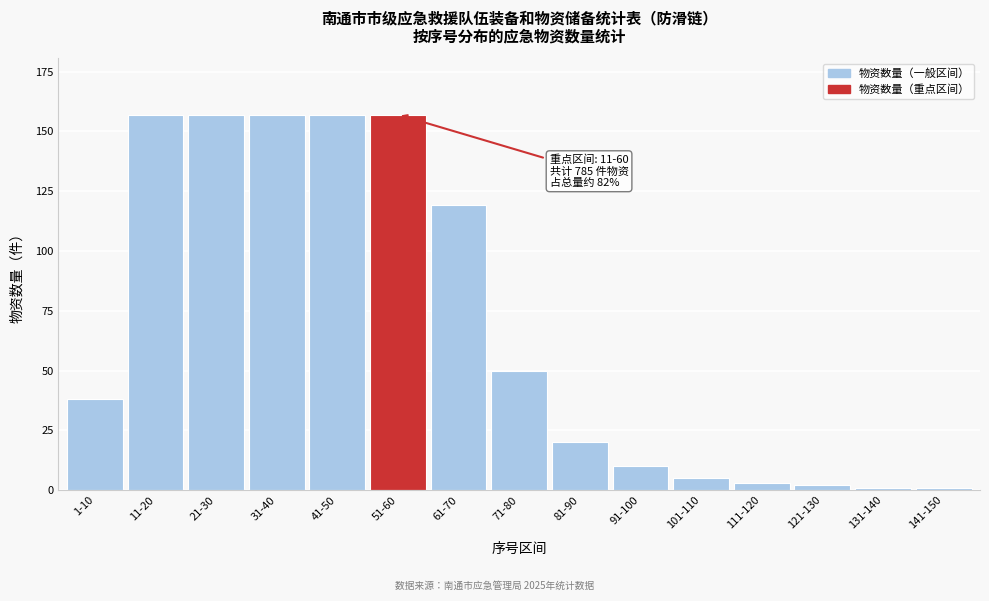

Reading right to left, transcribe all the data shown in this chart.

141-150=1	131-140=1	121-130=2	111-120=3	101-110=5	91-100=10	81-90=20	71-80=50	61-70=119	51-60=157	41-50=157	31-40=157	21-30=157	11-20=157	1-10=38